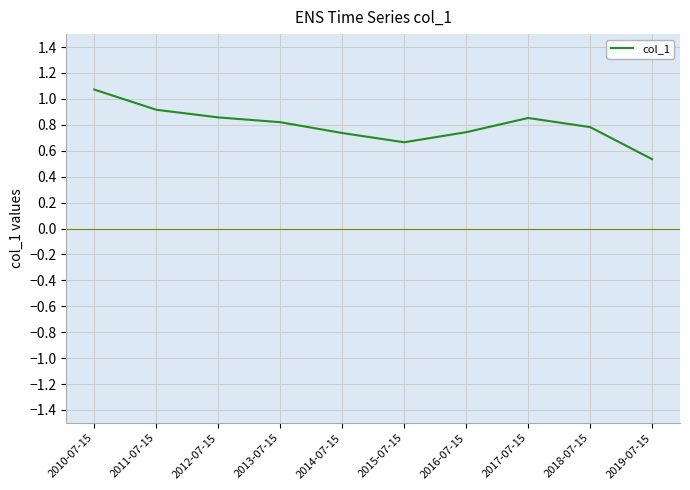

Where is the data nearest to the value 0?

2019-07-15